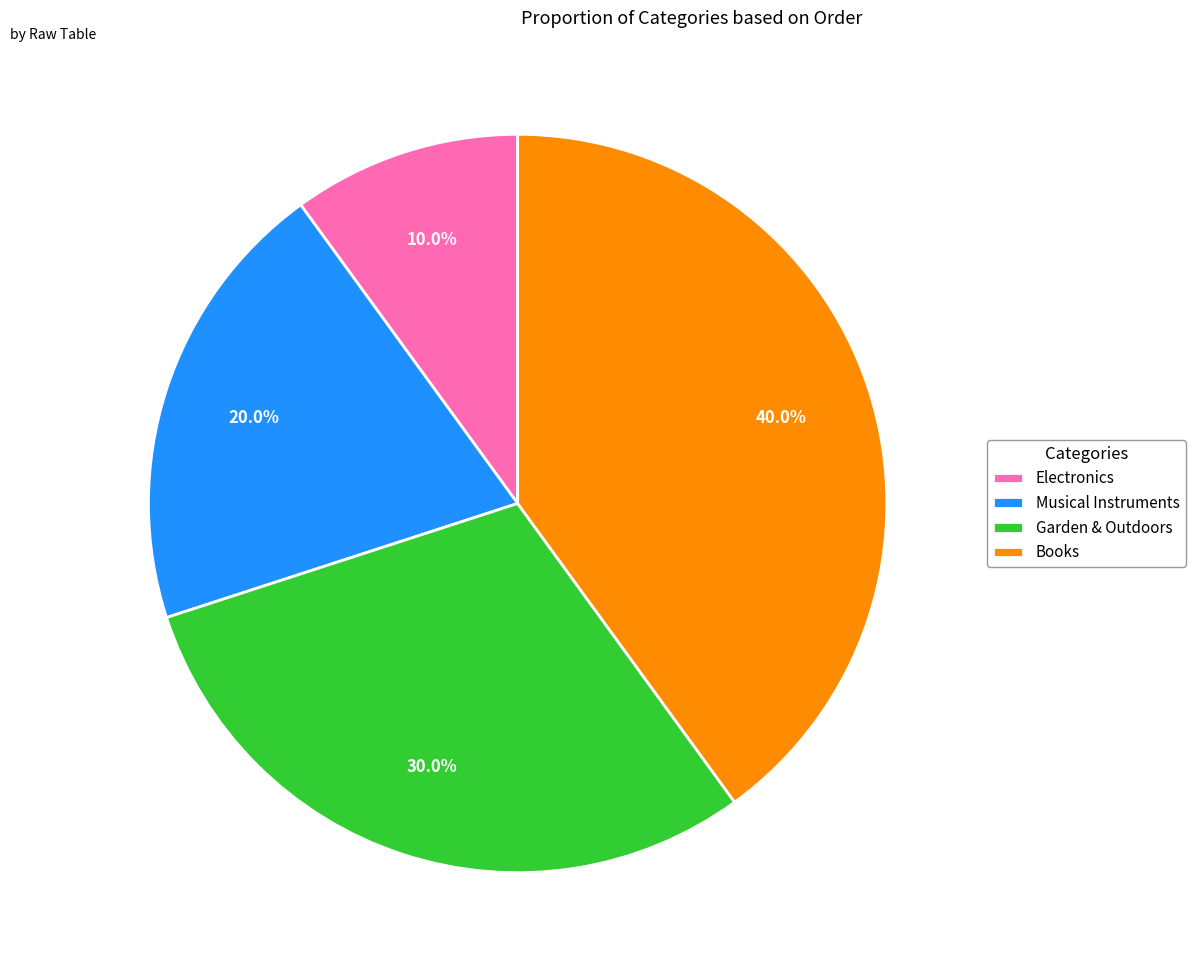

What portion of the pie excludes Books?

60.0%